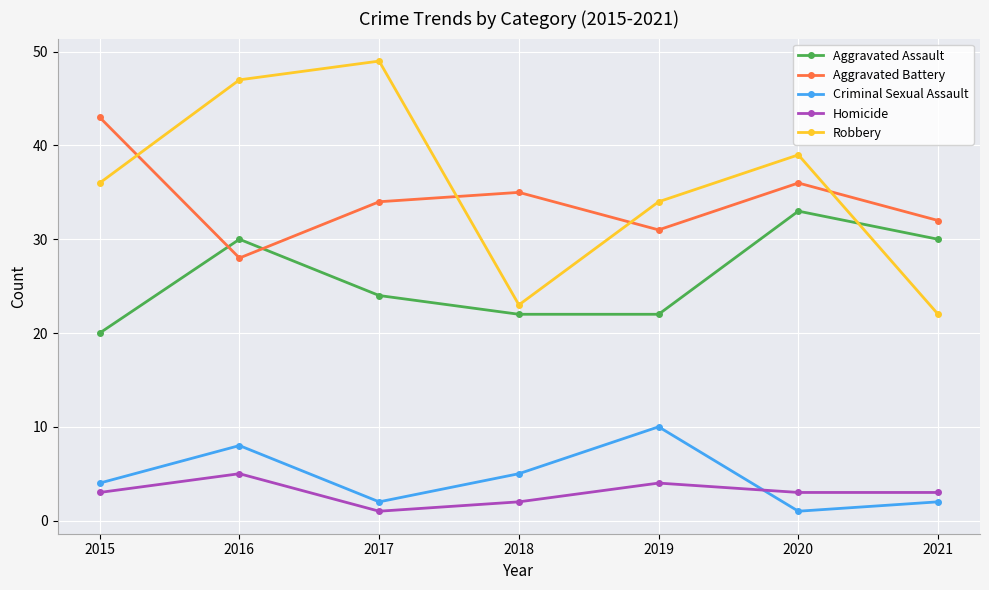

What is the difference between the maximum and minimum values in the Aggravated Assault series?

13